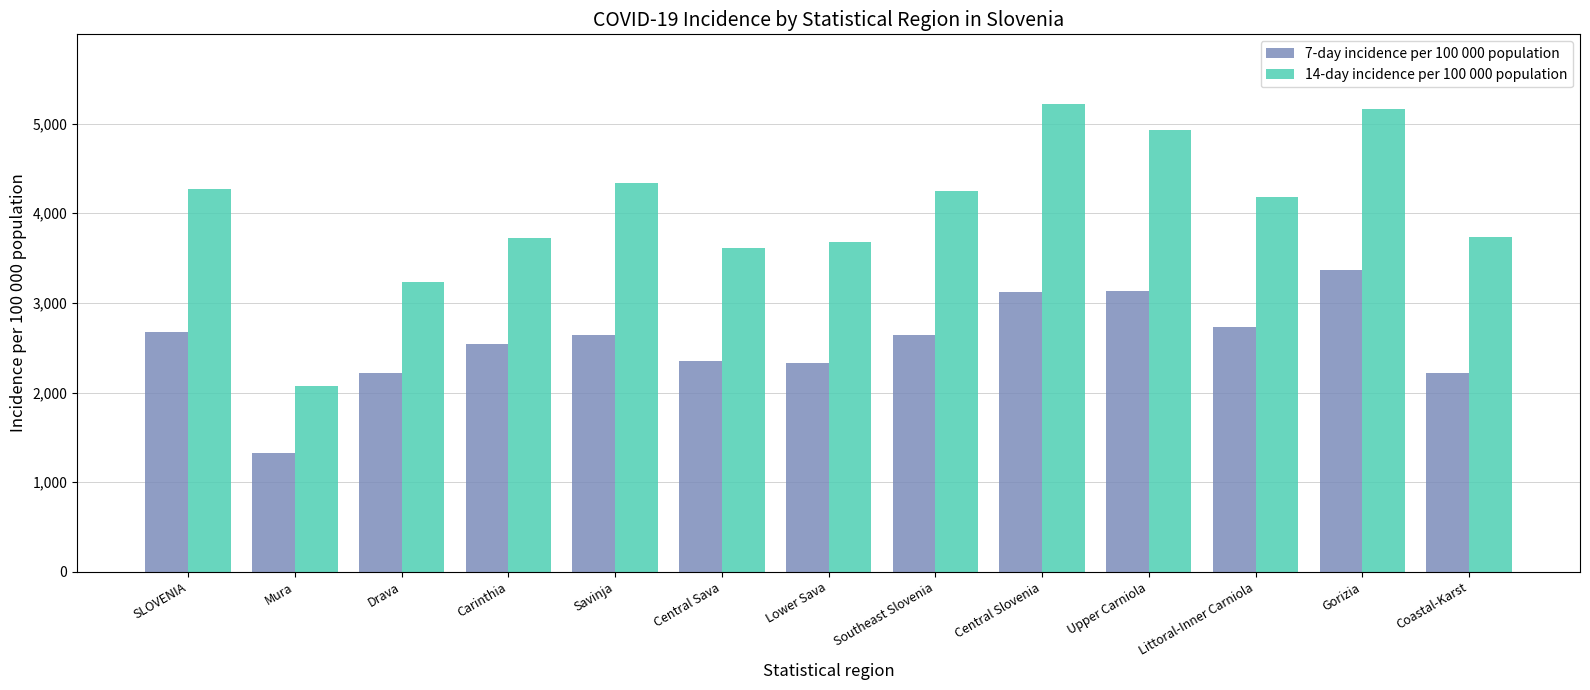

What is the total value across all series at Southeast Slovenia?

6890.6